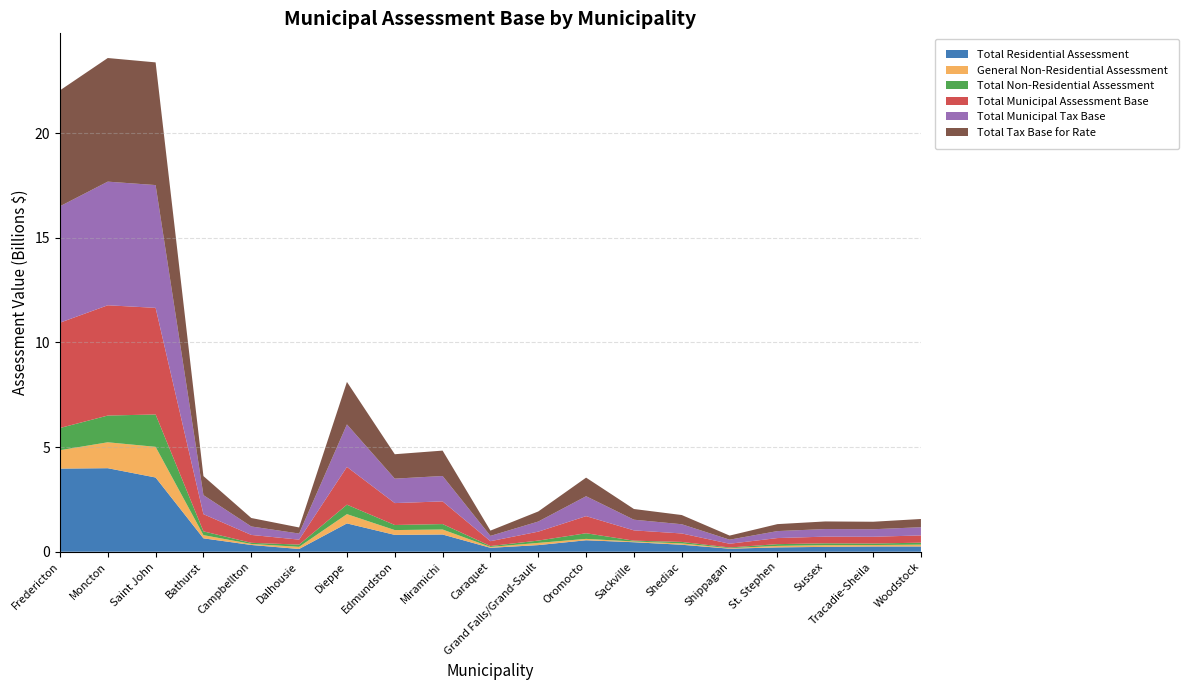

Reading left to right, extract all data points from this chart.

Total Residential Assessment: 3971226500	3990903400	3546531400	640423600	323044200	130985800	1353324000	804973900	823041600	187591600	316996600	547948500	453696900	333418500	144892000	206982900	232078600	249553100	252060000
General Non-Residential Assessment: 879437500	1237886400	1465029500	152536900	49011300	102642100	443275800	229996000	238531800	41600600	104689000	65778600	36476400	64005700	24885800	71685100	82757400	70277500	86975900
Total Non-Residential Assessment: 1060020300	1277238200	1546356100	180324000	54081200	106704600	451348300	242010500	260143300	43572700	110580600	269218900	38010500	71110800	33370800	83916000	87202300	72874000	93905200
Total Municipal Assessment Base: 5031246800	5268141600	5092887500	820747600	377125400	237690400	1804672300	1046984400	1083184900	231164300	427577200	817167400	491707400	404529300	178262800	290898900	319280900	322427100	345965200
Total Municipal Tax Base: 5561256950	5906760700	5866065550	910909600	404166000	291042700	2030346450	1167989650	1213256550	252950650	482867500	951776850	510712650	440084700	194948200	332856900	362882050	358864100	392917800
Total Tax Base for Rate: 5537706643	5905557507	5861161228	908775732	404134963	291016185	2030115118	1166322245	1213045439	252420599	481199702	888522503	510701836	440033076	194873819	332753235	362761282	358763549	392574869